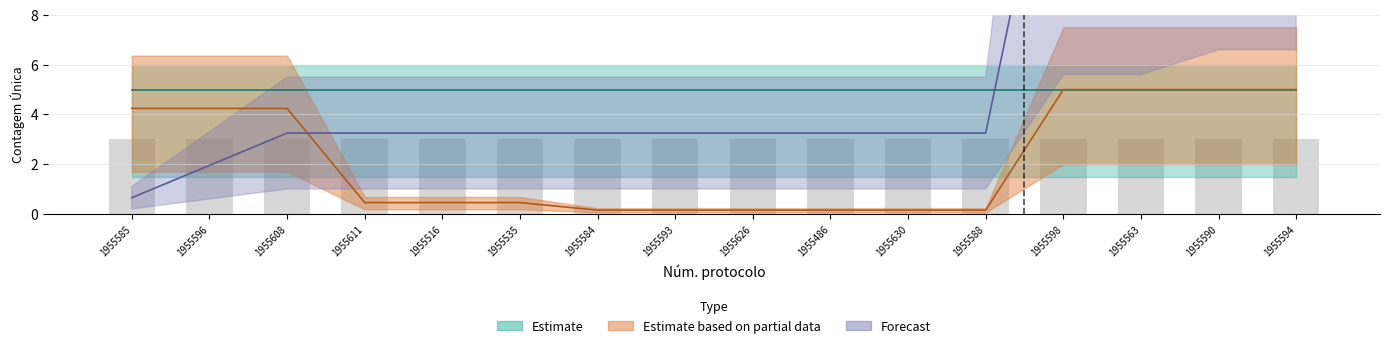

What is the total value across all series at 1955590?

26.4